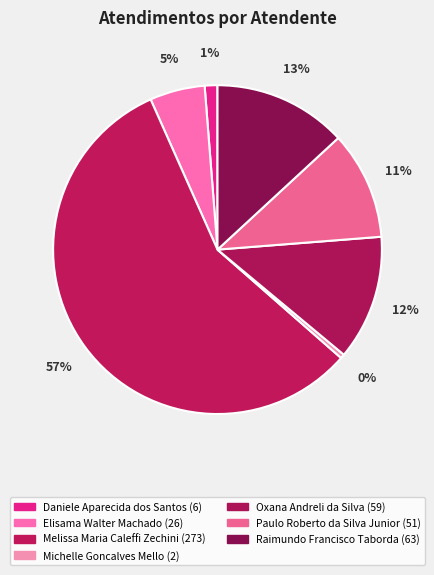

To the nearest percent, what is the difference between the Melissa Maria Caleffi Zechini and Oxana Andreli da Silva slice percentages?

45%